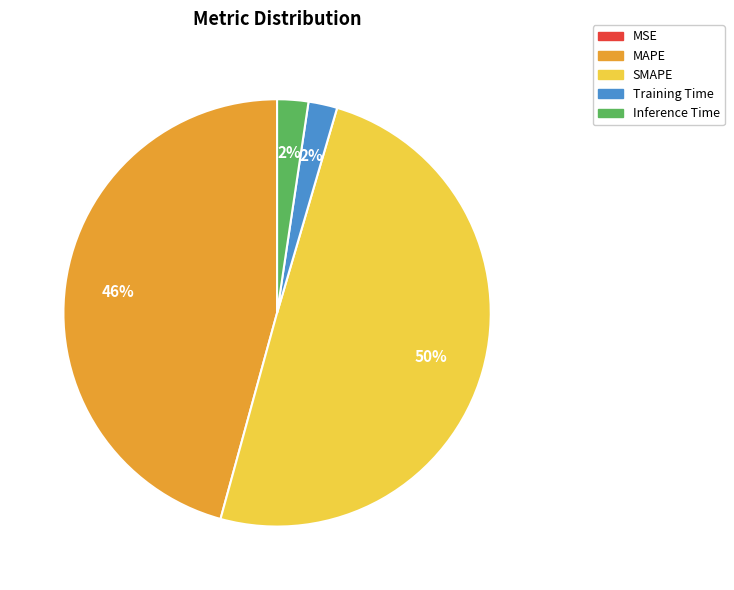

To the nearest percent, what is the average slice percentage?

20%